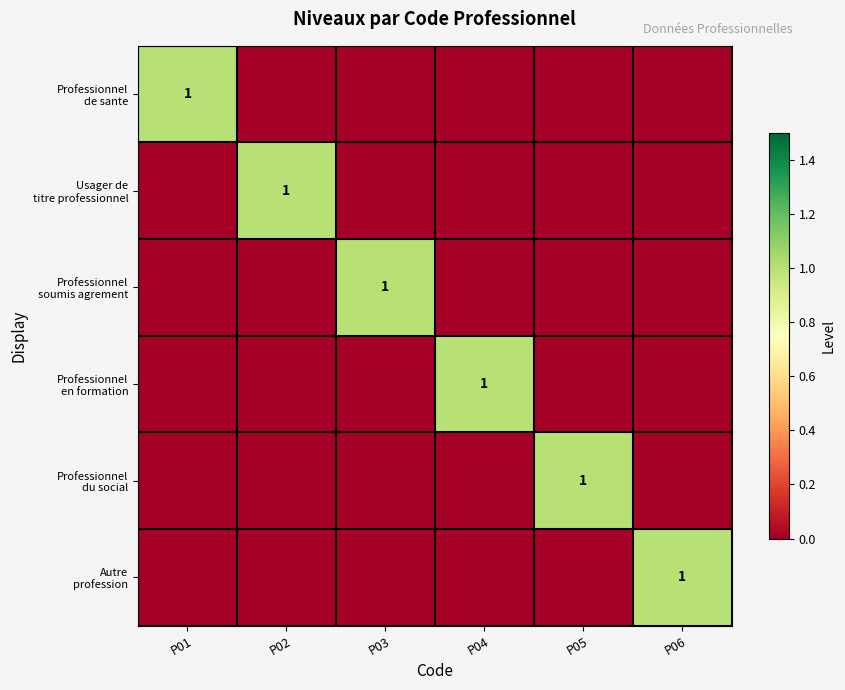

Is the value of Professionnel de sante at P02 greater than the value of Autre profession at P01?

No